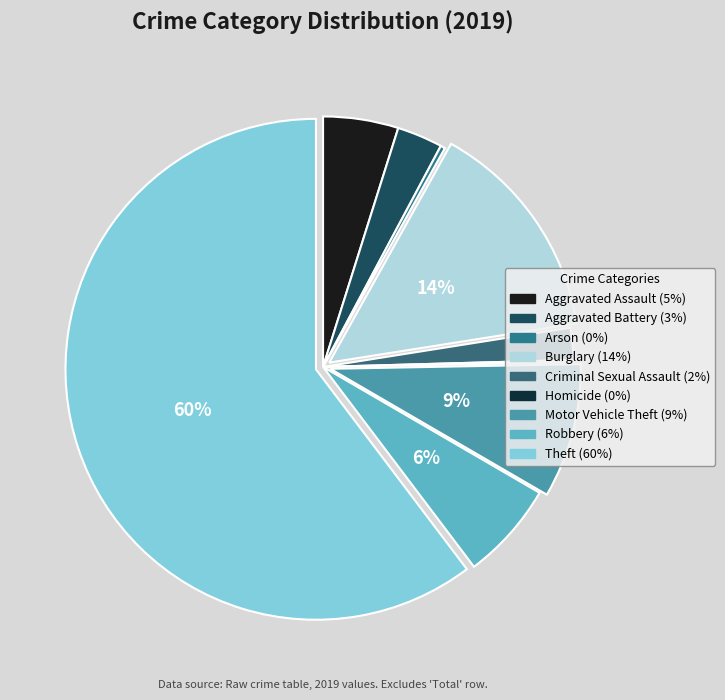

How much of the chart is everything except Theft?

39.7%